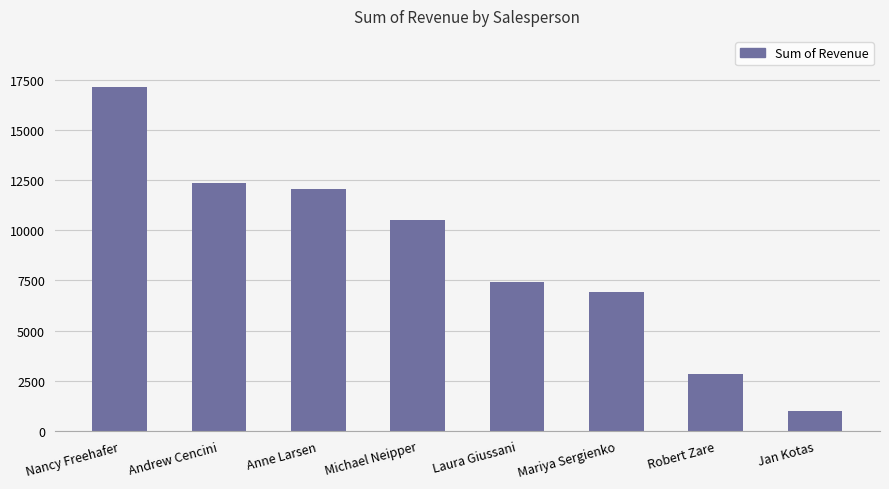

List the labels in order of value, smallest first.

Jan Kotas, Robert Zare, Mariya Sergienko, Laura Giussani, Michael Neipper, Anne Larsen, Andrew Cencini, Nancy Freehafer